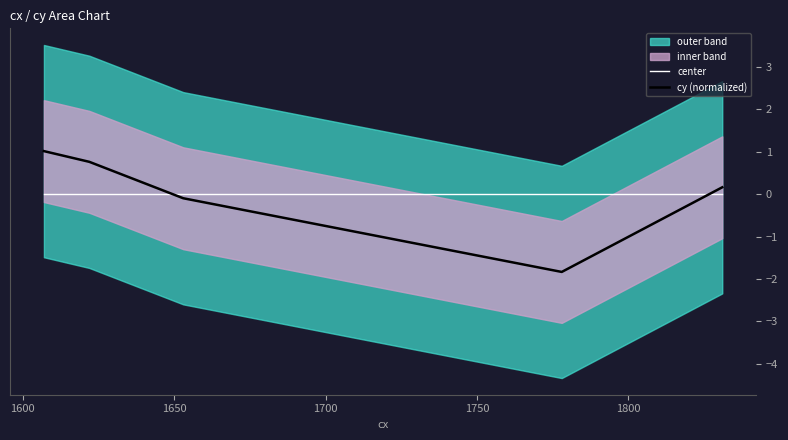

What is the maximum value for cy (normalized)?

1.0